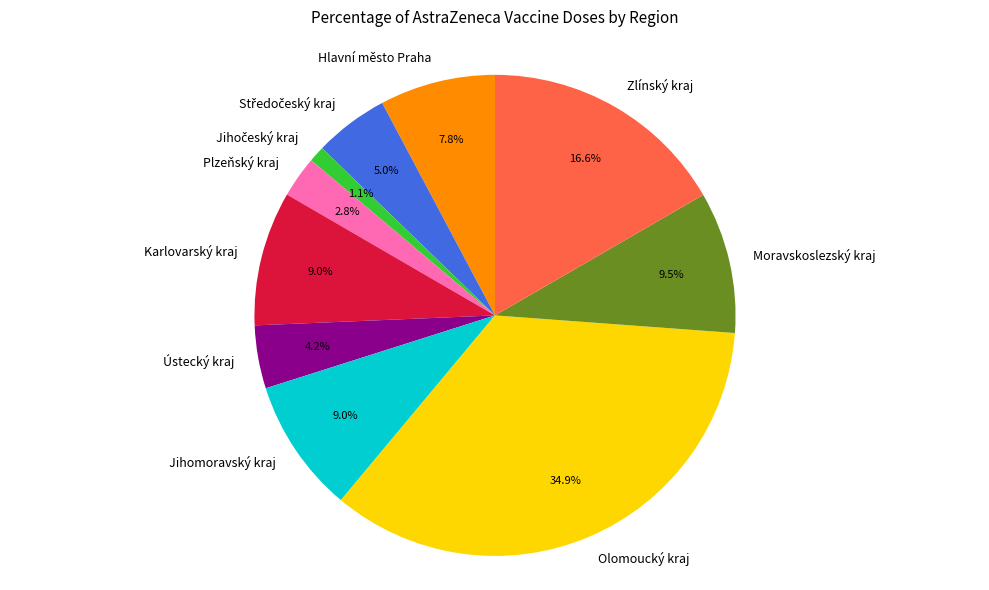

What is the total percentage of Zlínský kraj and Plzeňský kraj?

19.4%